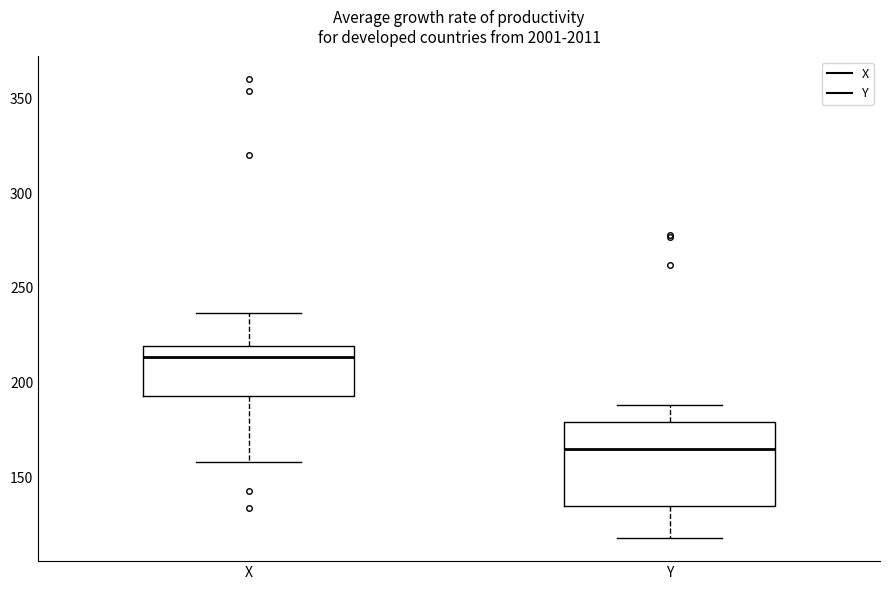

Where does the median line of the box for Y sit on the y-axis? The values are not printed on the chart, so give them approximately, as read against the axis.

165